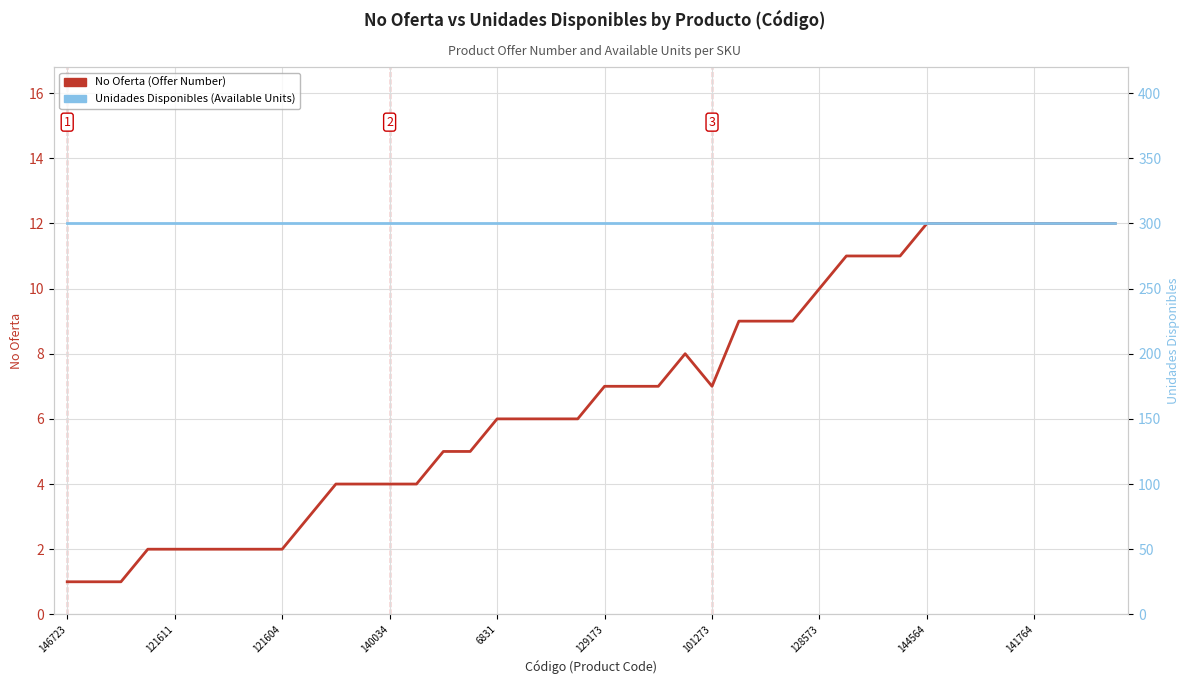

How many lines are shown in the chart?

2